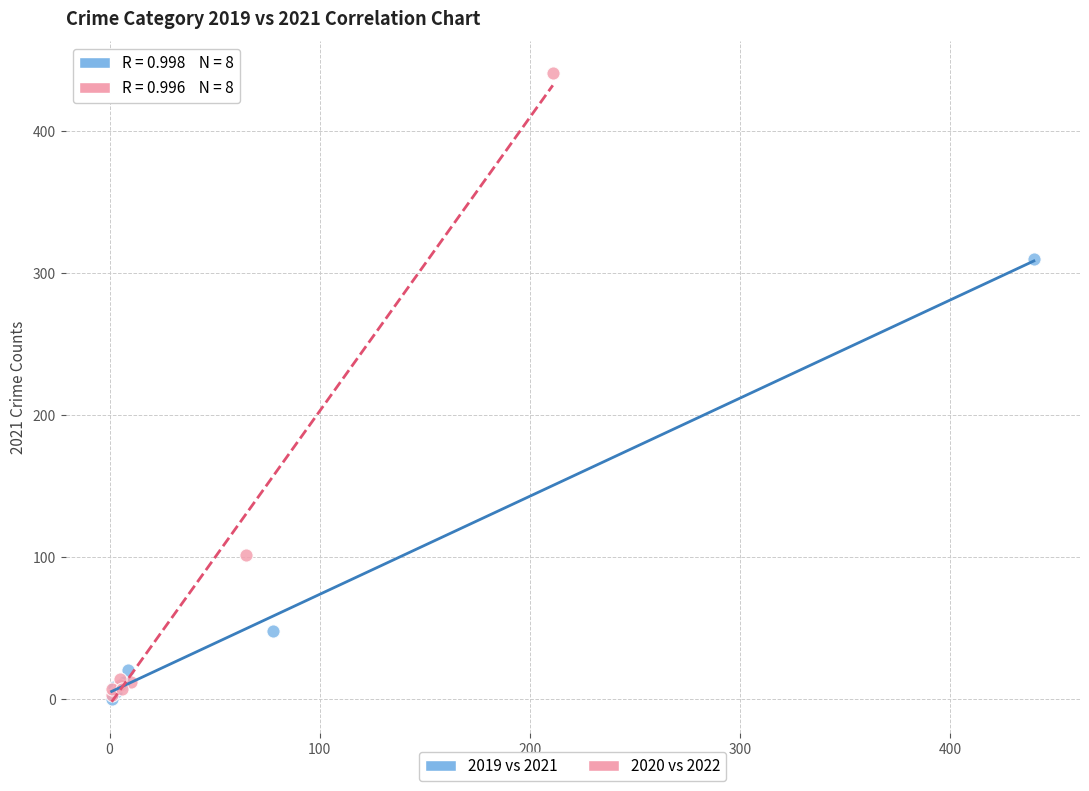

Which series reaches the maximum Y coordinate?

2020 vs 2022